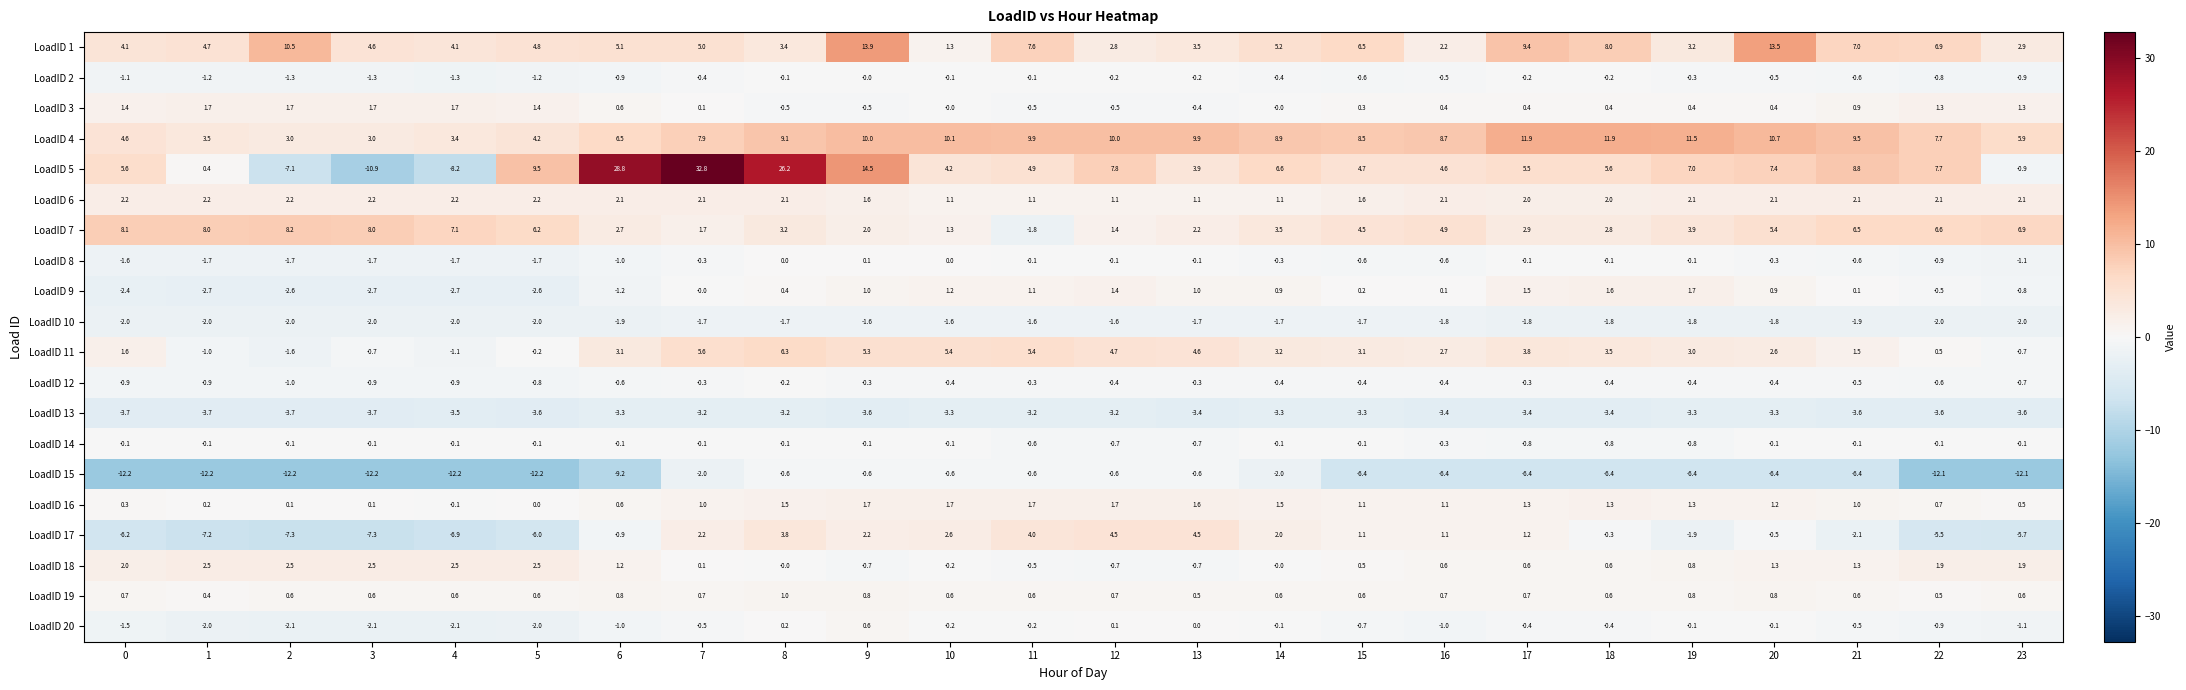

How many series are shown in this chart?

20